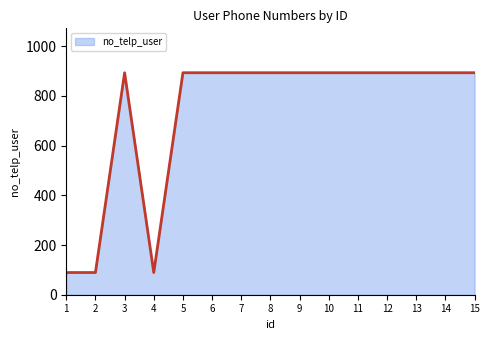

Is it true that the value at 14 is 1508.1?

False